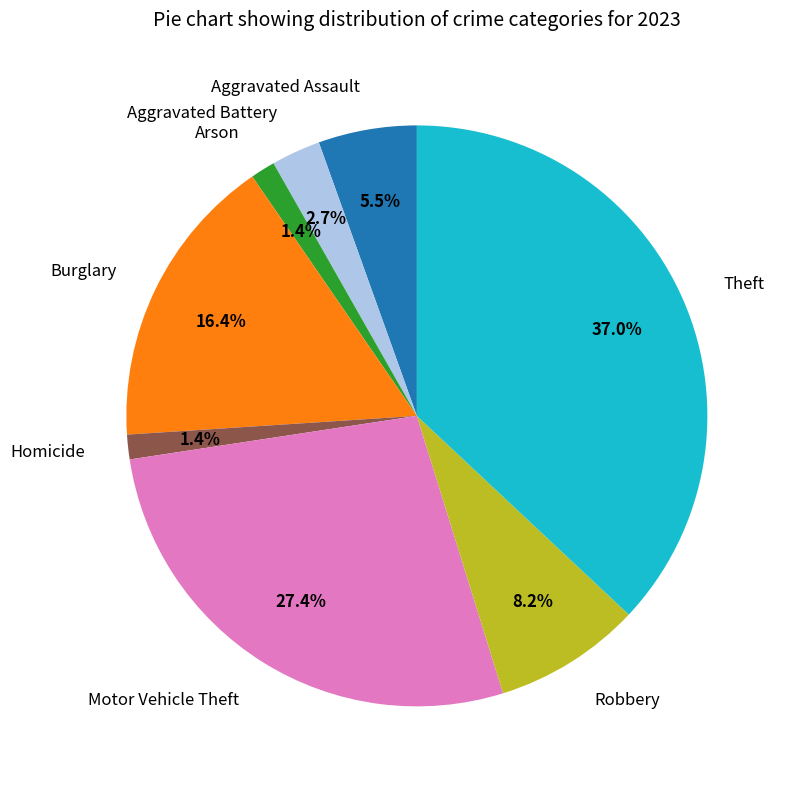

Which slice is the largest?

Theft